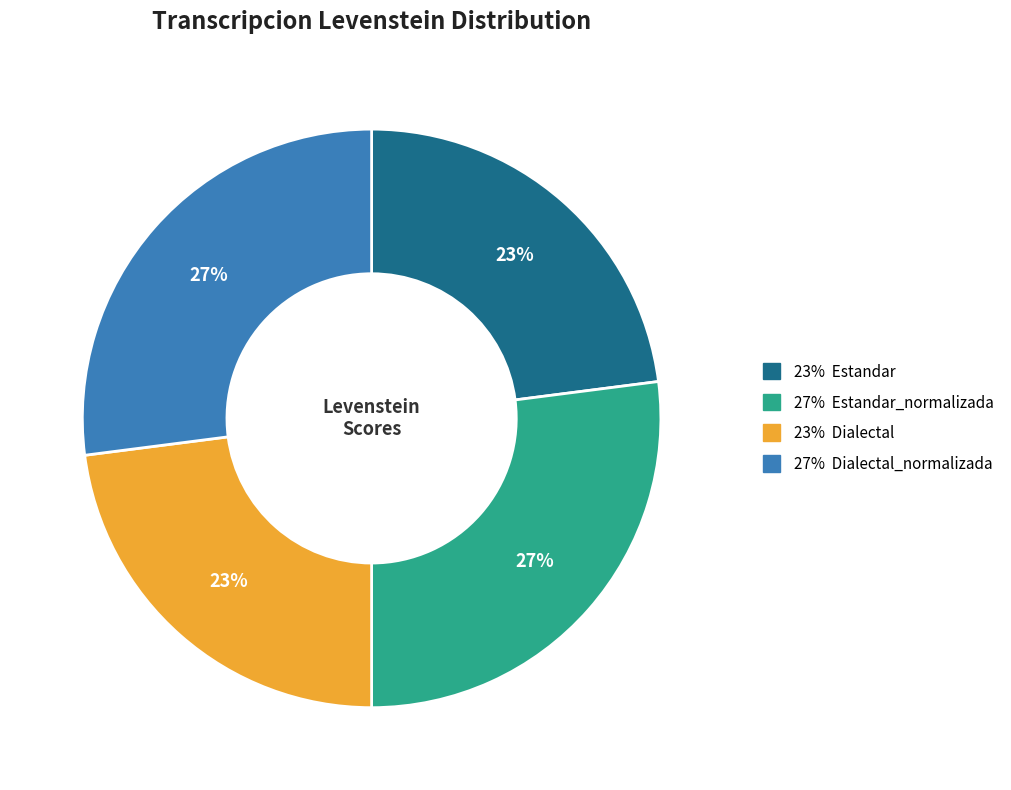

To the nearest percent, what is the average slice percentage?

25%